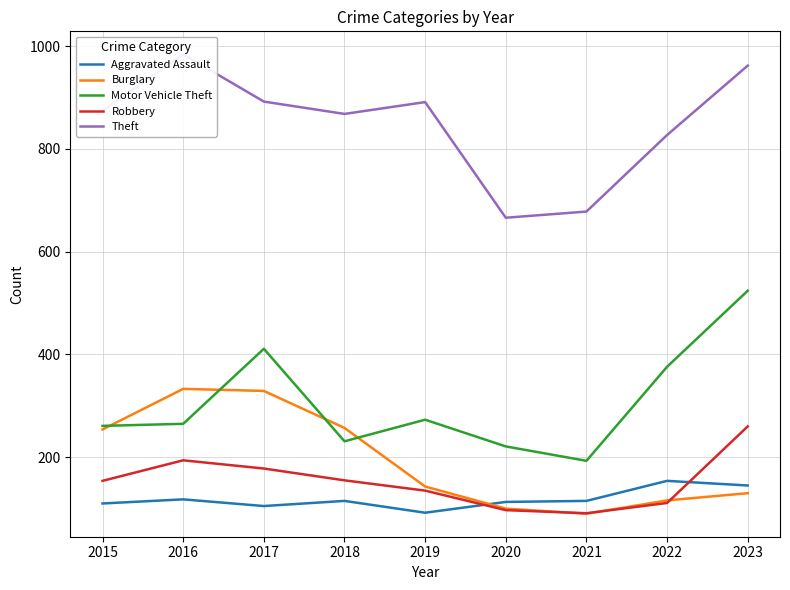

The value of Theft at 2016 is 1667. True or false?

False